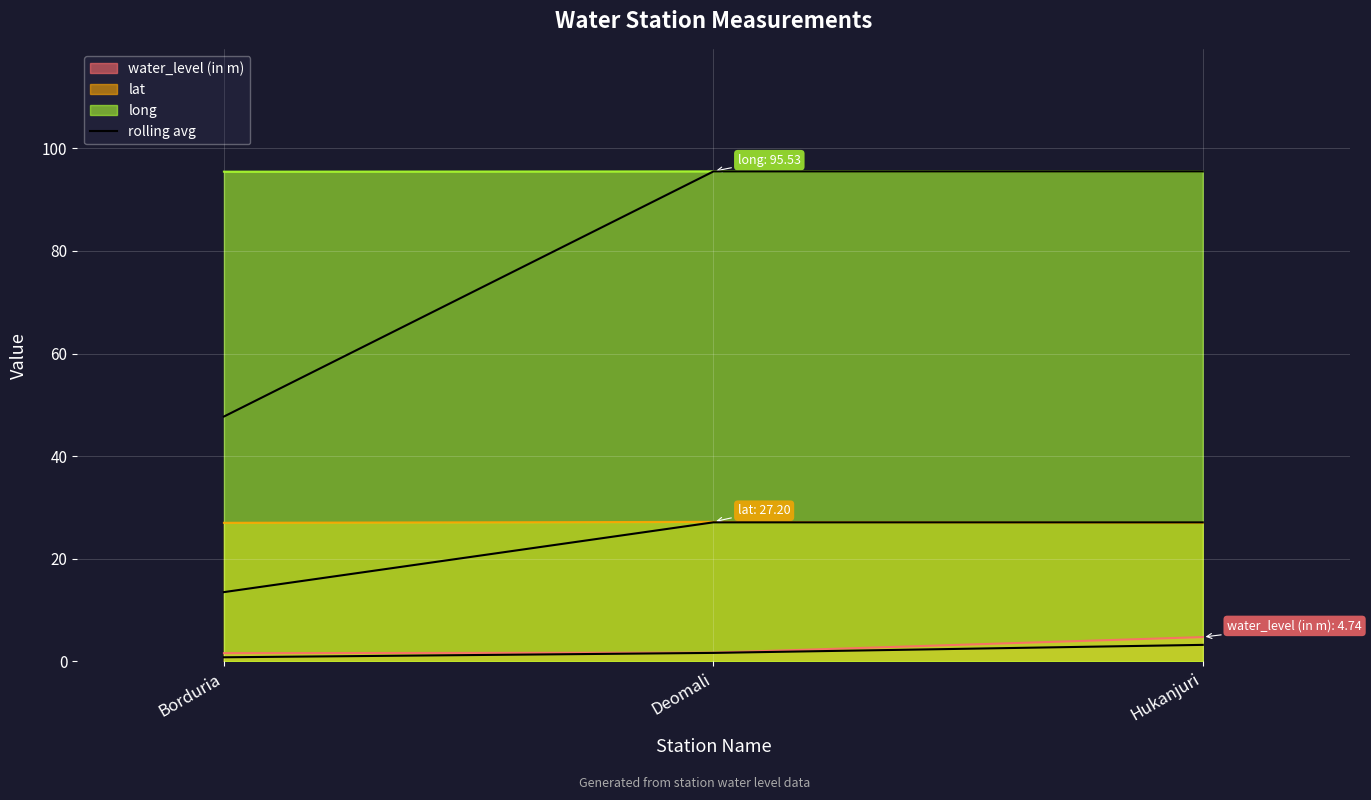

Reading right to left, list all the values displayed in this chart.

3.2	1.7	0.8